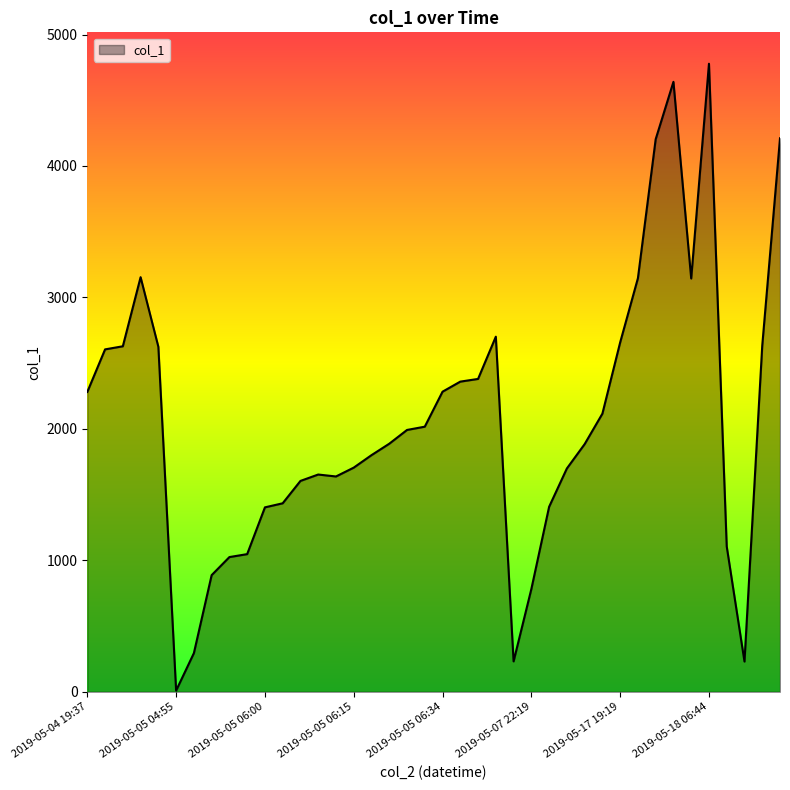

What is the difference between the maximum and minimum values?

4768.5